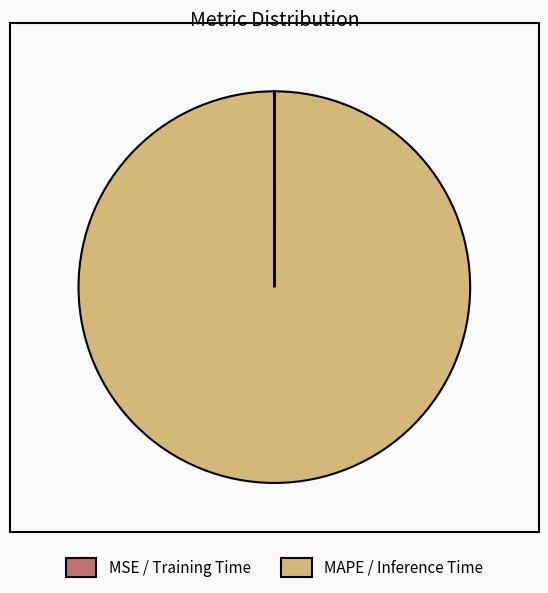

Does any single category account for the majority?

Yes